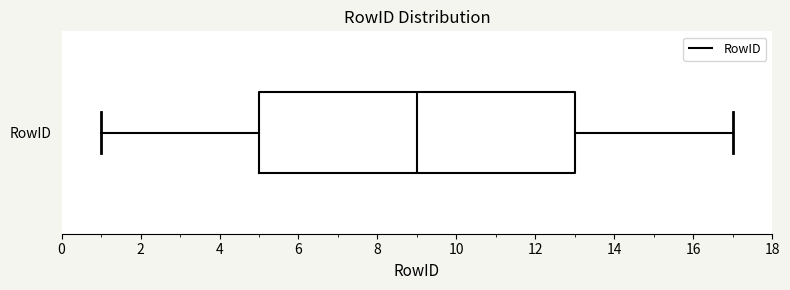

Transcribe this box plot: give where the median line is, the range the box spans, and where the two whiskers end, as read against the x-axis. The values are not printed on the chart, so give them approximately, as read against the axis.

median 9, box 5 to 13, whiskers 1 to 17